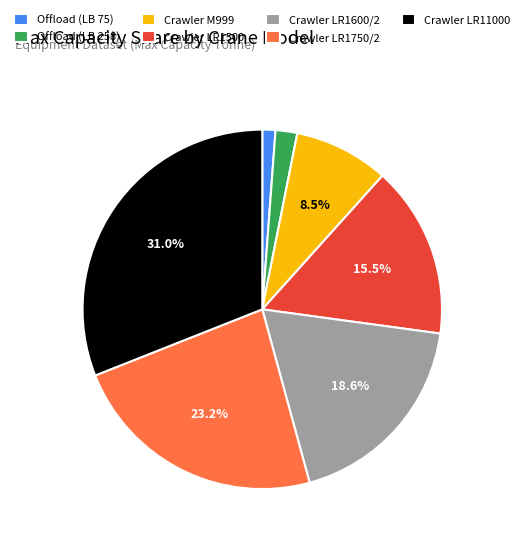

Rank the categories by value from highest to lowest.

Crawler LR11000, Crawler LR1750/2, Crawler LR1600/2, Crawler LR1500, Crawler M999, Offload (LB 258), Offload (LB 75)